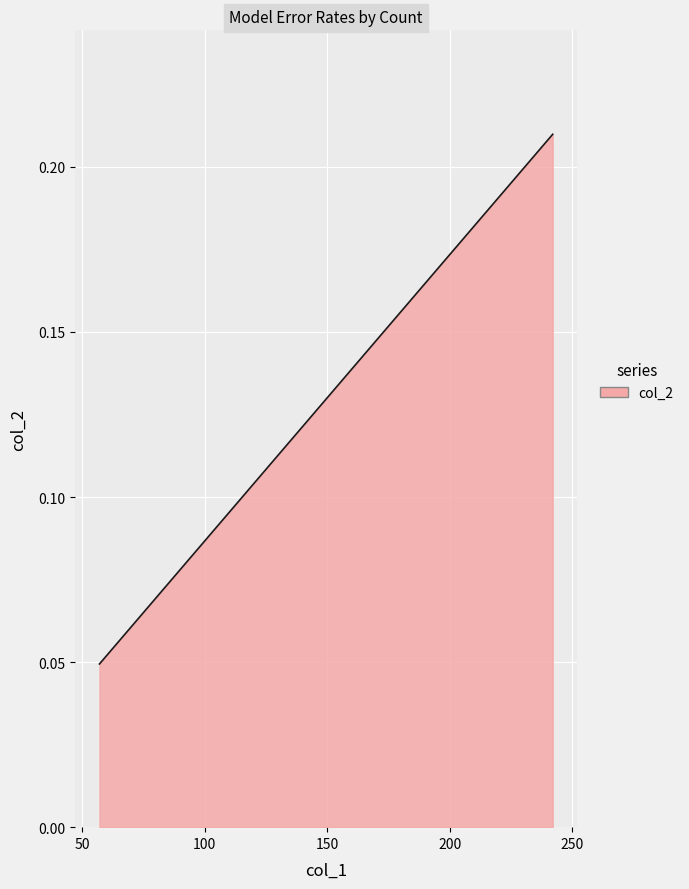

True or false: there are more than 1 points higher than both neighbors.

False